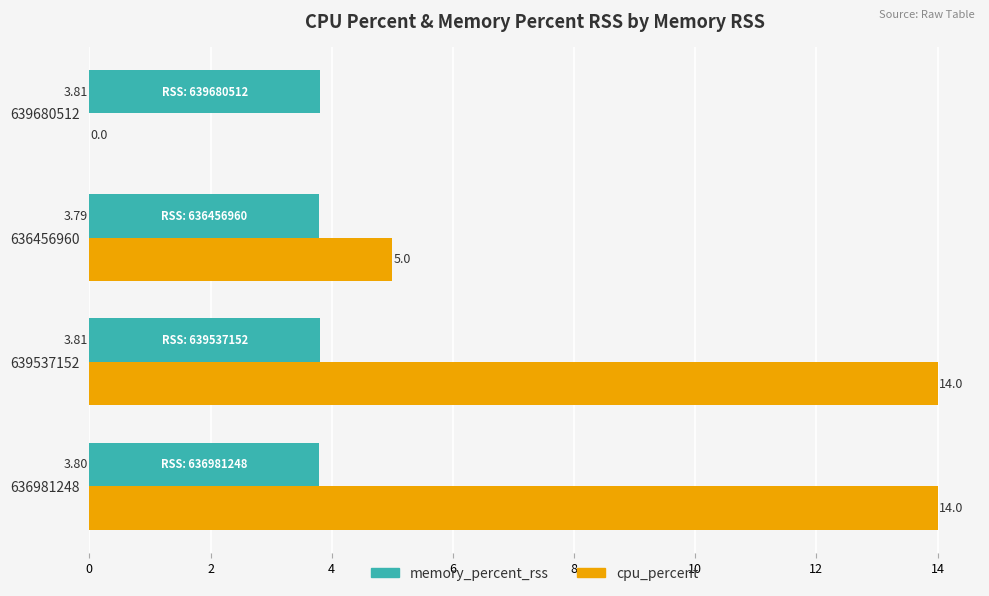

What is the average value of the memory_percent_rss series?

3.8